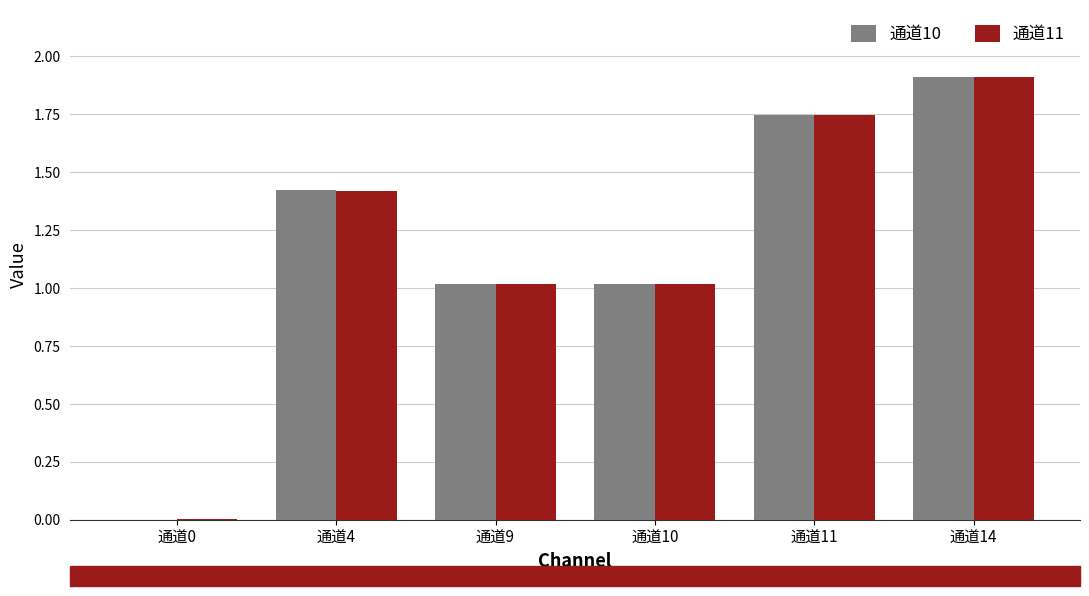

What is the sum of all 通道10 values?

7.1